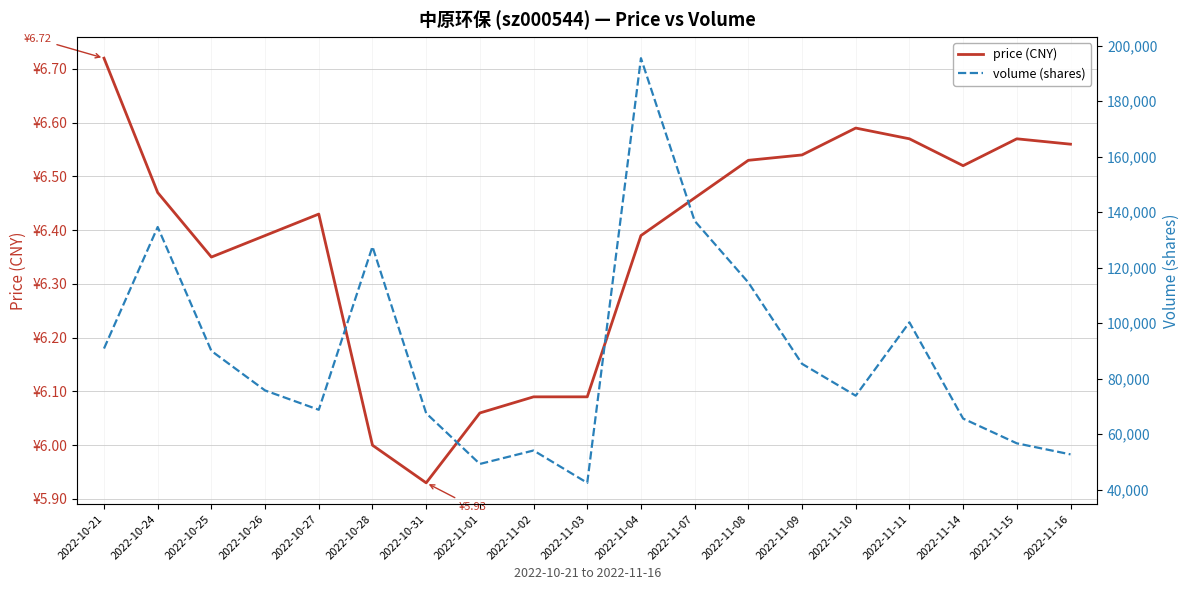

True or false: price (CNY) and volume (shares) intersect in this chart.

False